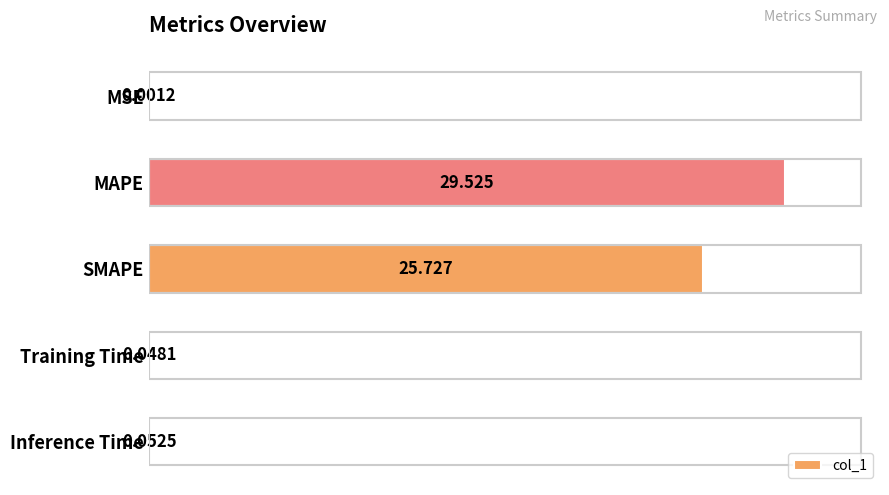

At which category does the chart reach its peak across all series?

MAPE